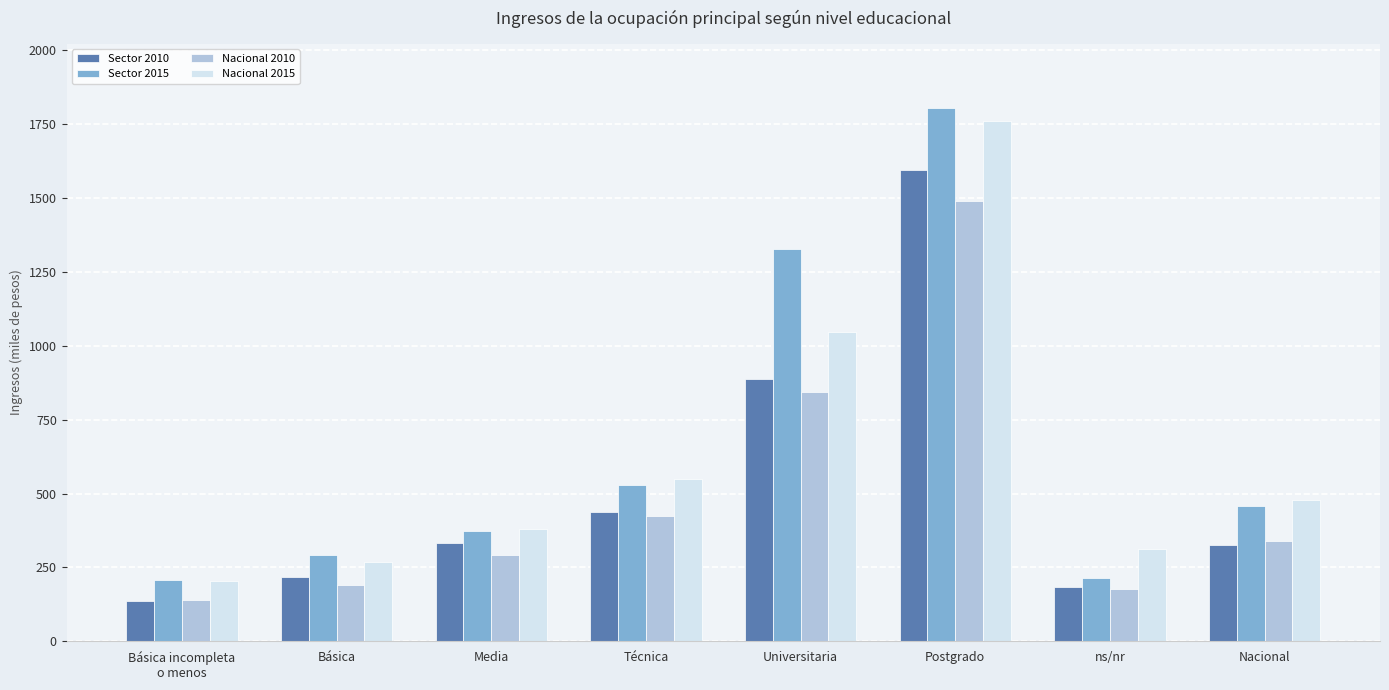

What is the sum of all Nacional 2015 values?

4998.3